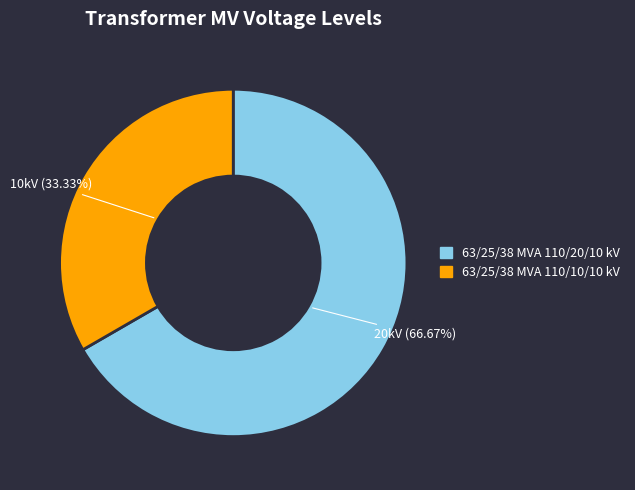

To the nearest percent, what is the combined percentage of 63/25/38 MVA 110/20/10 kV and 63/25/38 MVA 110/10/10 kV?

100%